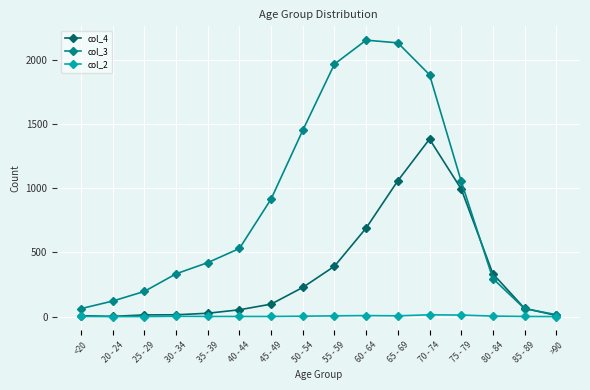

What is the greatest value displayed?

2151